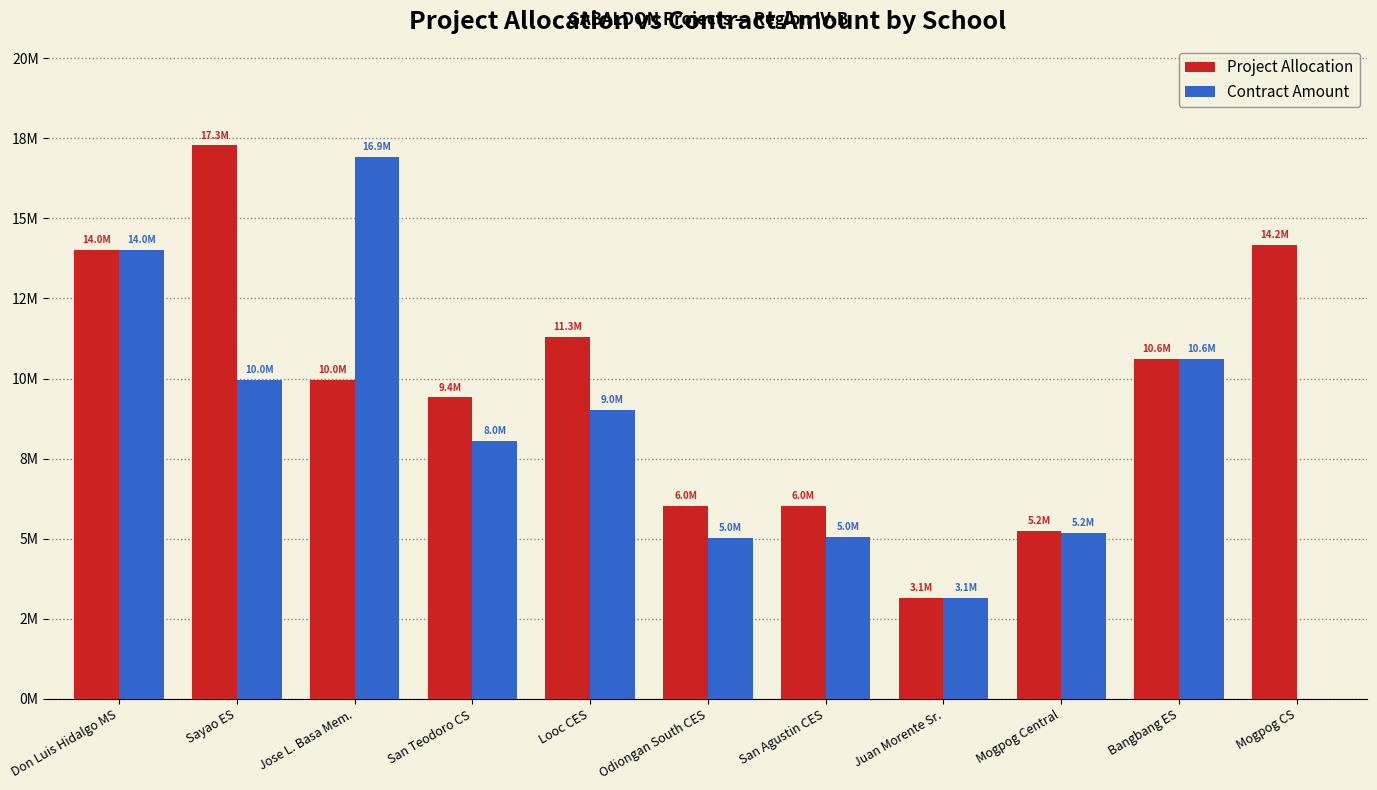

What are all the series names shown in the legend?

Project Allocation, Contract Amount